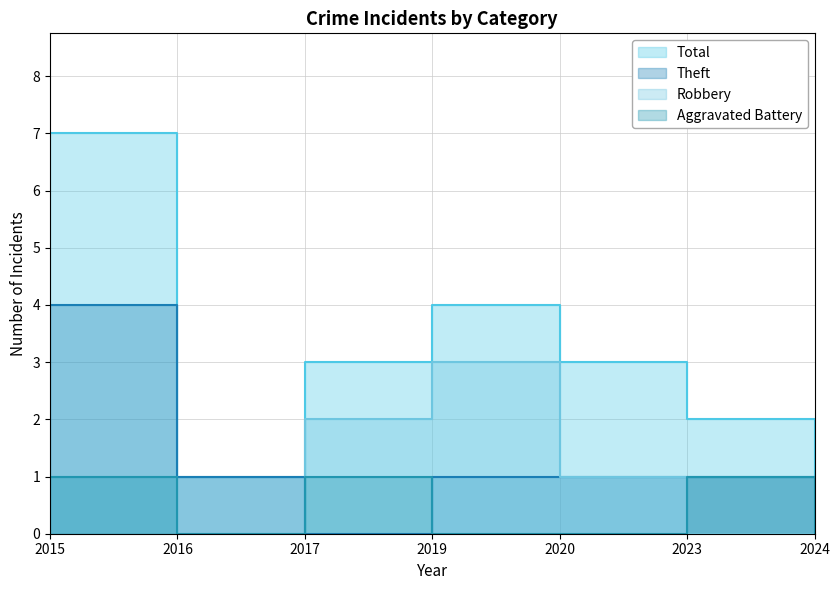

Where is the first local maximum for Total?

2019